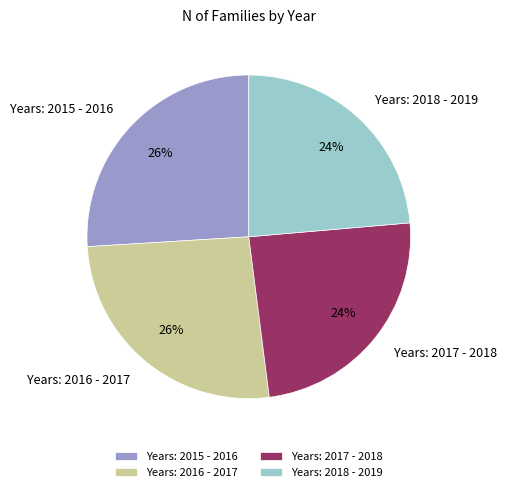

Does Years: 2015 - 2016 account for over 50% of the chart?

No